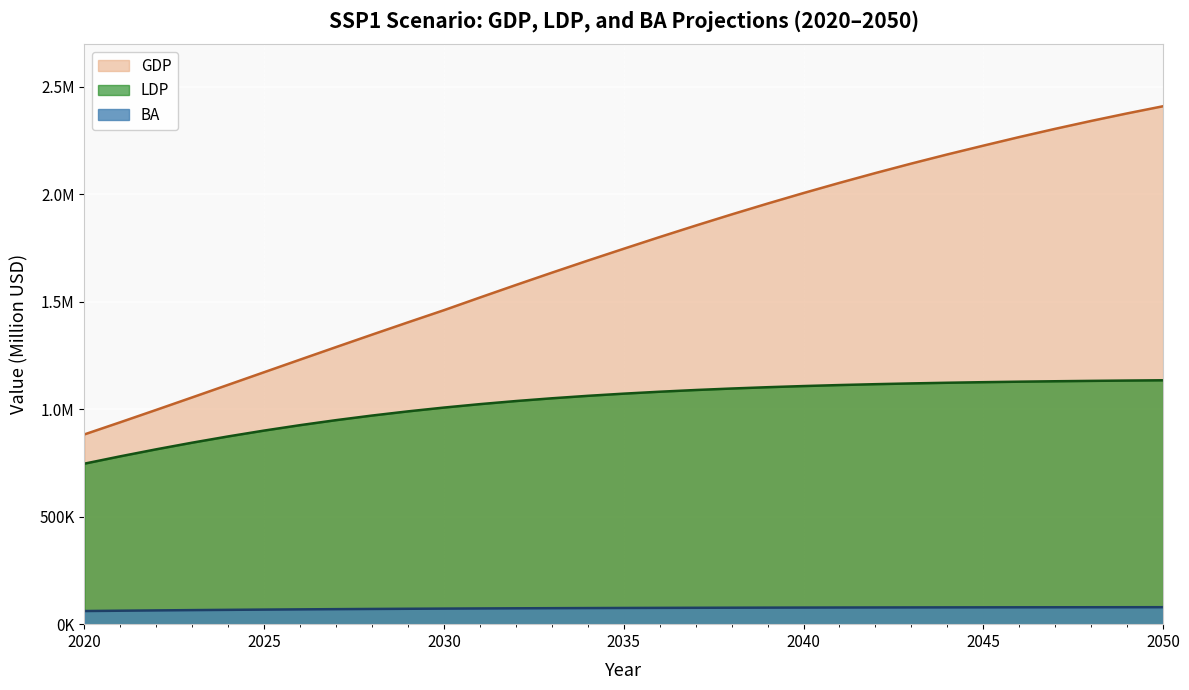

What is the sum of the LDP values at 2036 and 2037?

2170048.4